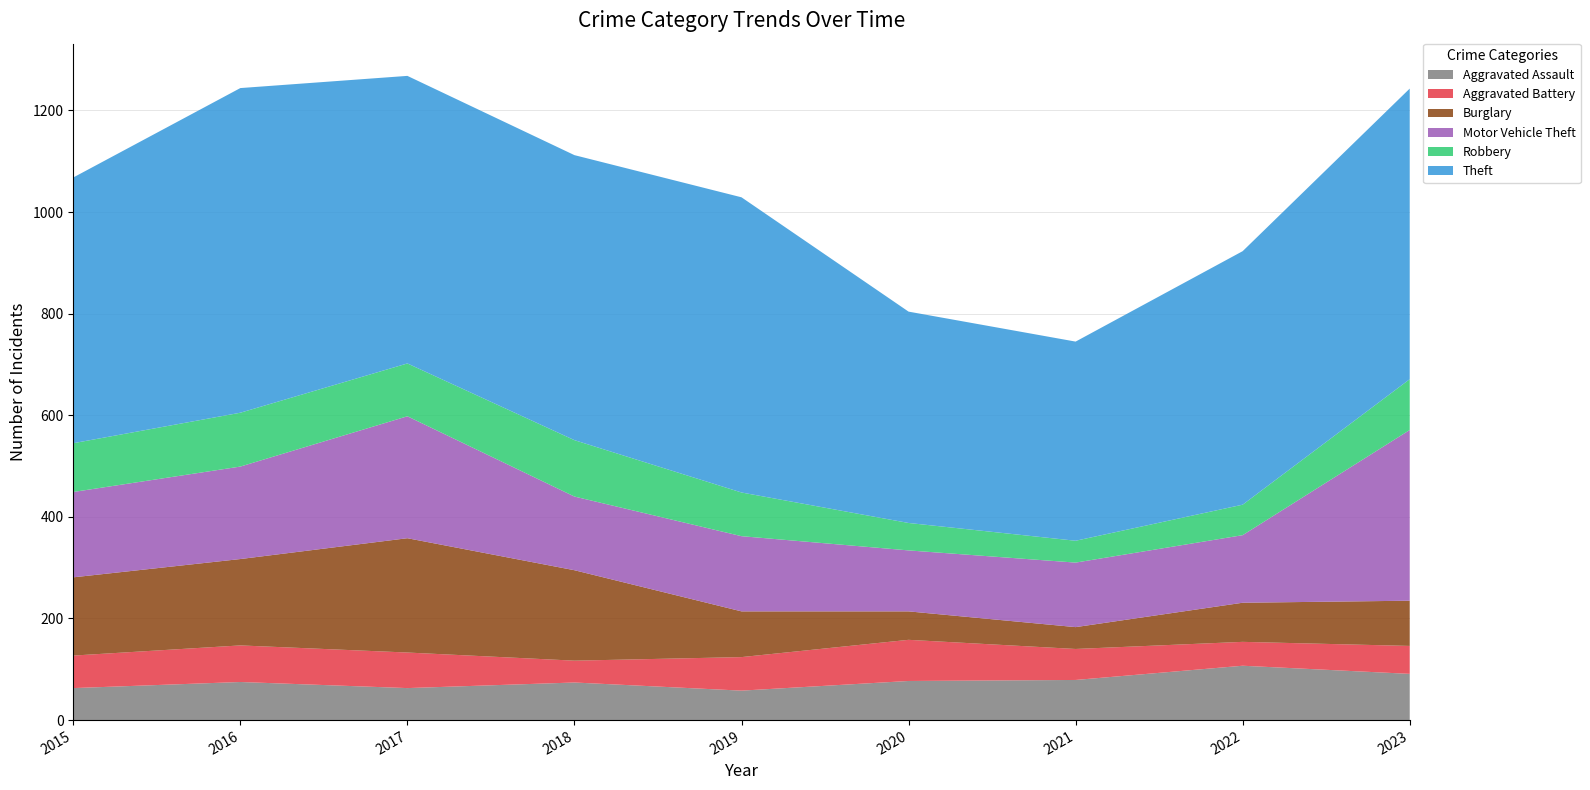

Reading right to left, what are all the values shown in this chart?

Aggravated Assault: 2023=91	2022=107	2021=79	2020=77	2019=58	2018=74	2017=63	2016=75	2015=63
Aggravated Battery: 2023=55	2022=47	2021=61	2020=81	2019=66	2018=43	2017=70	2016=72	2015=64
Burglary: 2023=89	2022=77	2021=43	2020=56	2019=90	2018=178	2017=225	2016=170	2015=154
Motor Vehicle Theft: 2023=336	2022=133	2021=127	2020=120	2019=148	2018=145	2017=240	2016=182	2015=168
Robbery: 2023=100	2022=60	2021=43	2020=54	2019=86	2018=111	2017=104	2016=106	2015=96
Theft: 2023=572	2022=499	2021=392	2020=416	2019=581	2018=561	2017=566	2016=639	2015=523